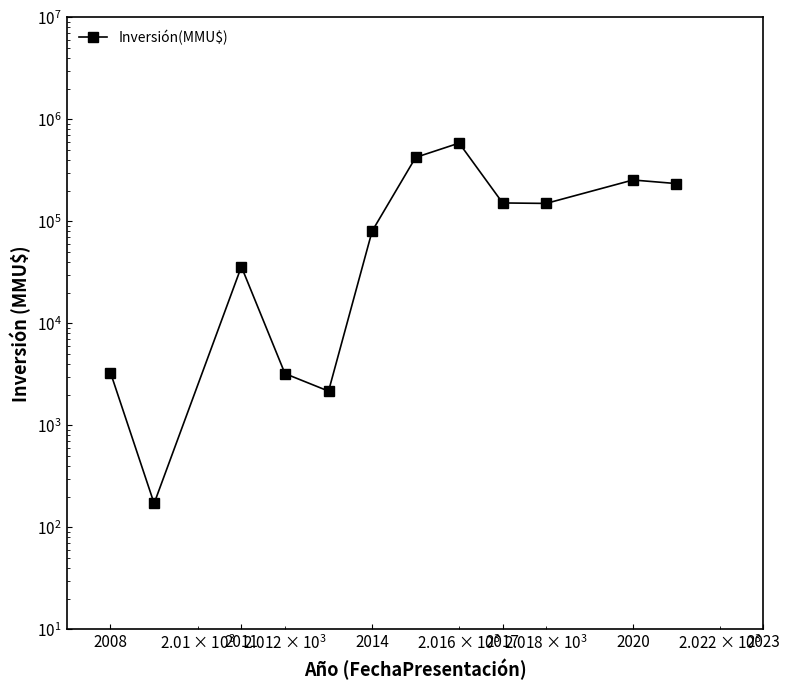

What is the average value?

160438